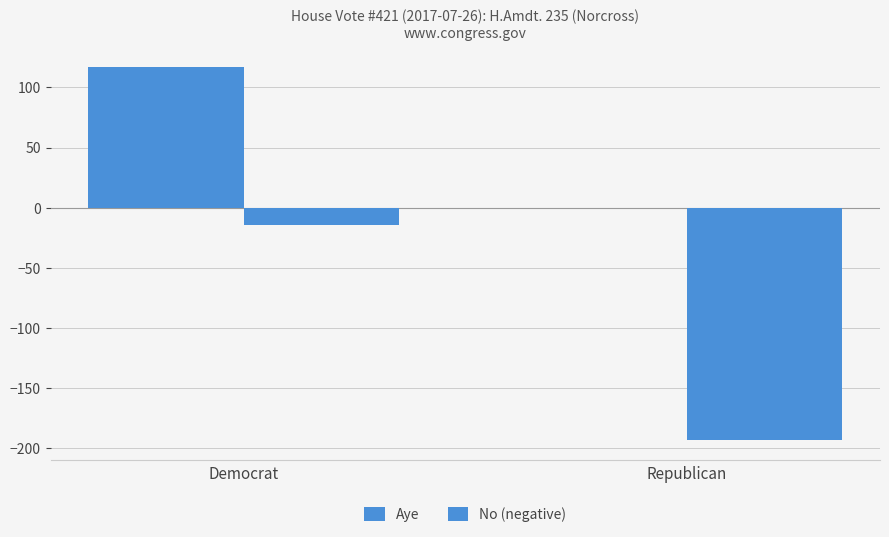

What is the average value of the Aye series?

58